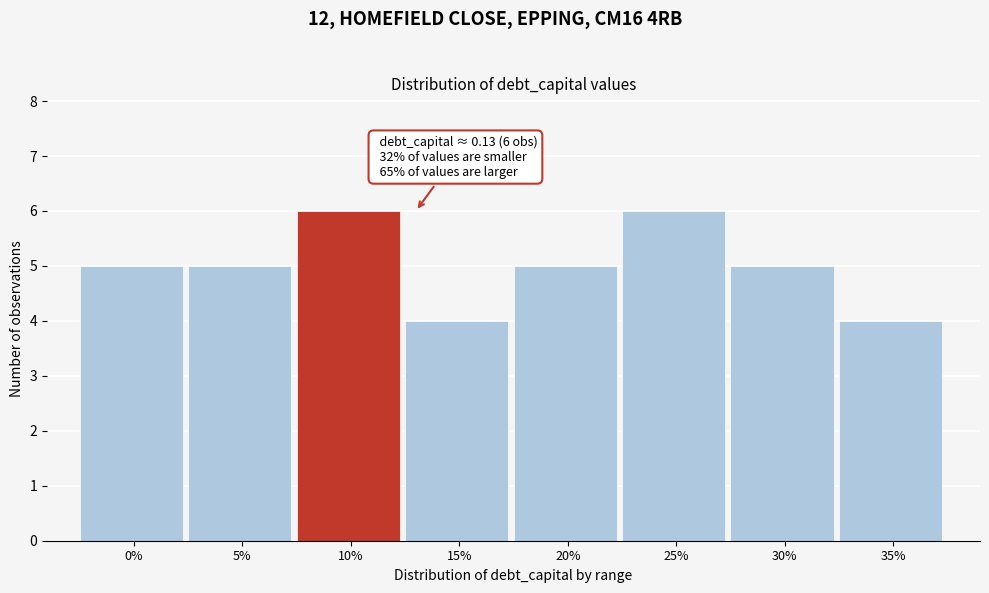

Reading left to right, transcribe all the data shown in this chart.

0%=5	5%=5	10%=6	15%=4	20%=5	25%=6	30%=5	35%=4